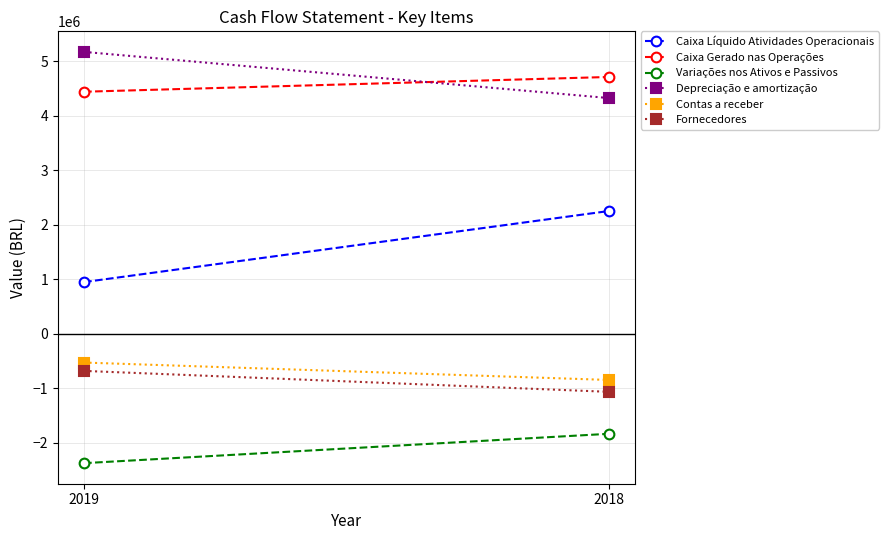

What is the sum of all Variações nos Ativos e Passivos values?

-4206347